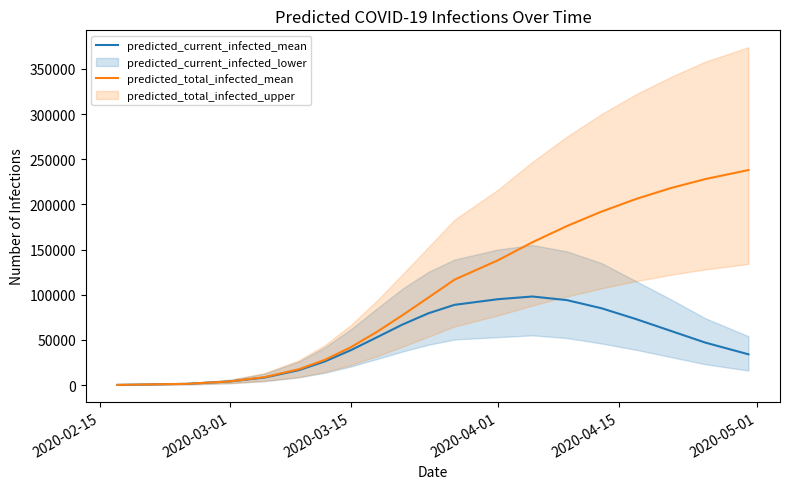

What is the maximum value for predicted_total_infected_mean?

238000